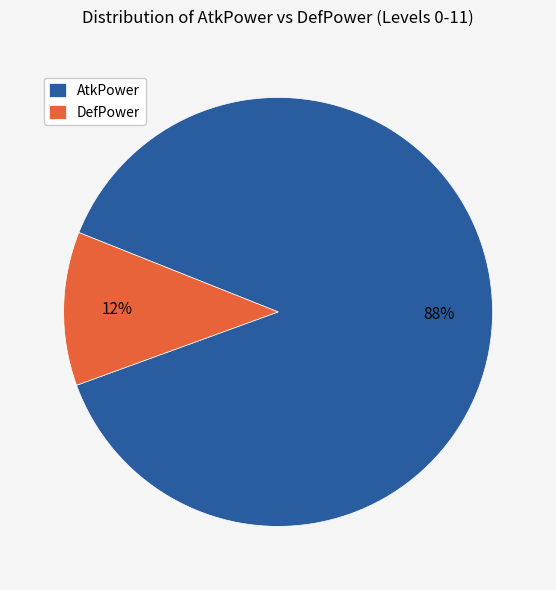

To the nearest percent, what is the average slice percentage?

50%